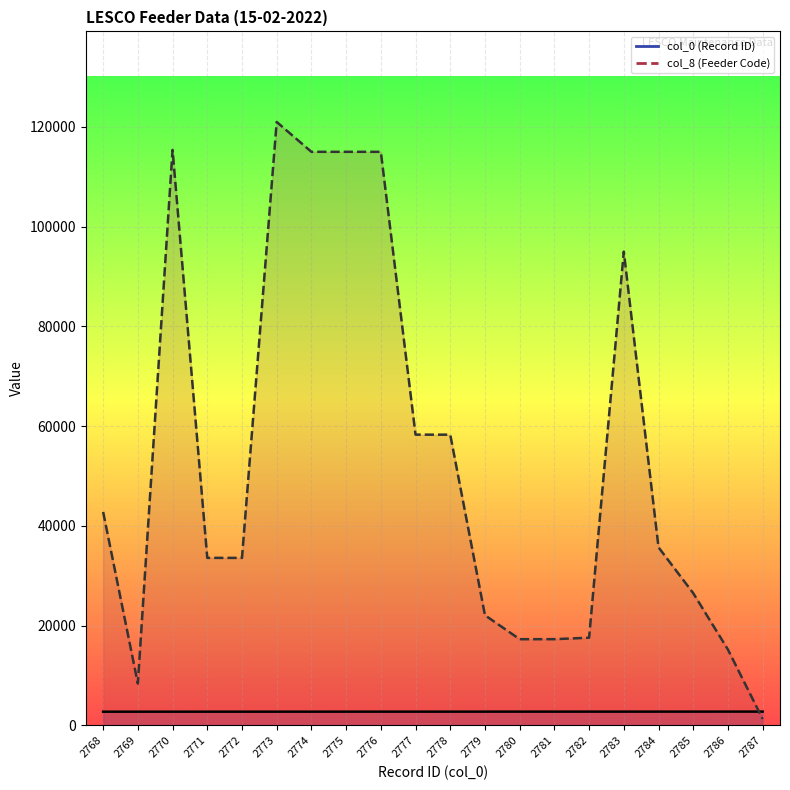

What is the sum of the col_8 (Feeder Code) values at 2771 and 2777?

91916